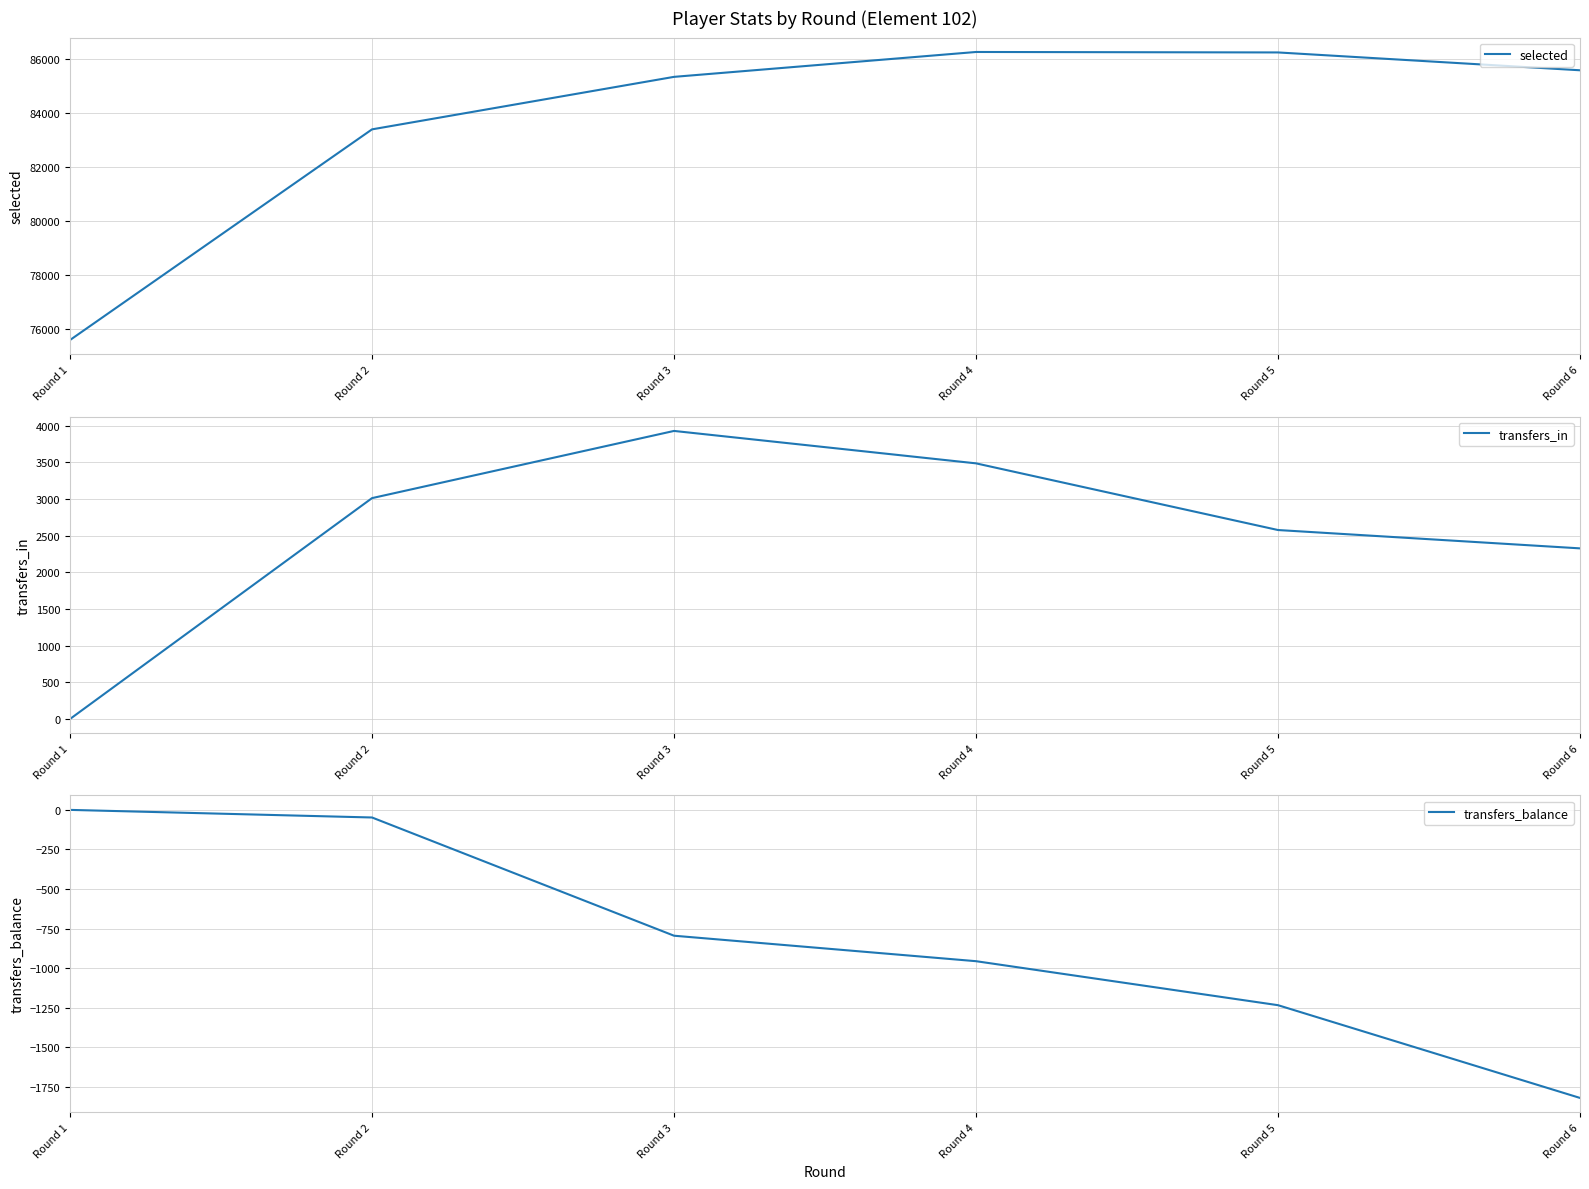

Reading right to left, list all the values displayed in this chart.

selected: Round 6=85568	Round 5=86227	Round 4=86244	Round 3=85325	Round 2=83386	Round 1=75605
transfers_in: Round 6=2326	Round 5=2576	Round 4=3485	Round 3=3927	Round 2=3011	Round 1=0
transfers_balance: Round 6=-1820	Round 5=-1234	Round 4=-956	Round 3=-795	Round 2=-48	Round 1=0